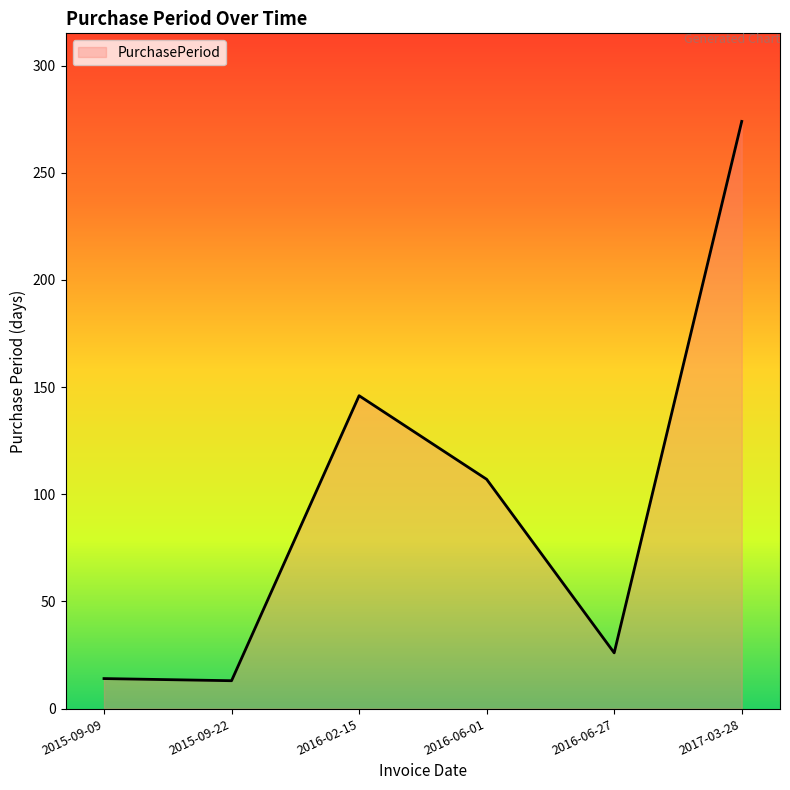

What is the change in value from 2015-09-09 to 2016-02-15?

+132